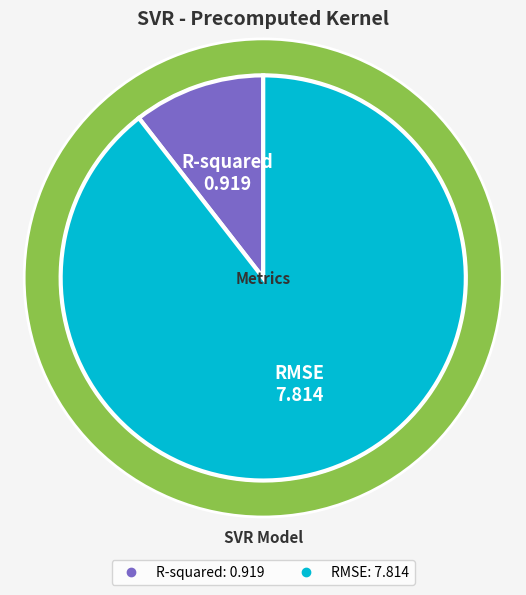

To the nearest percent, what is the average slice percentage?

50%